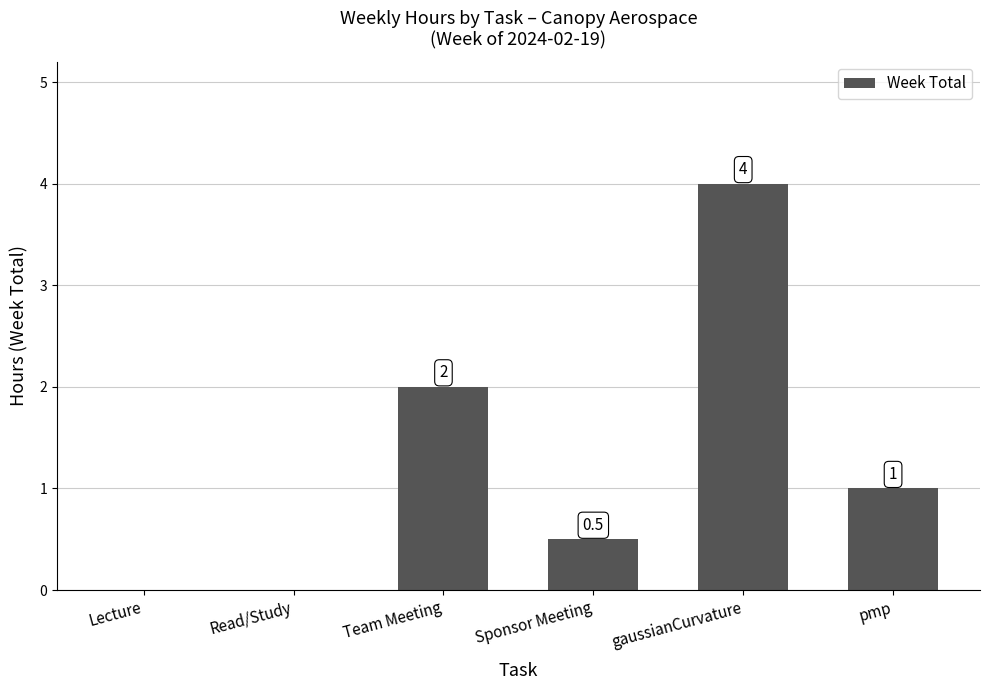

Which has a higher value, gaussianCurvature or Team Meeting?

gaussianCurvature